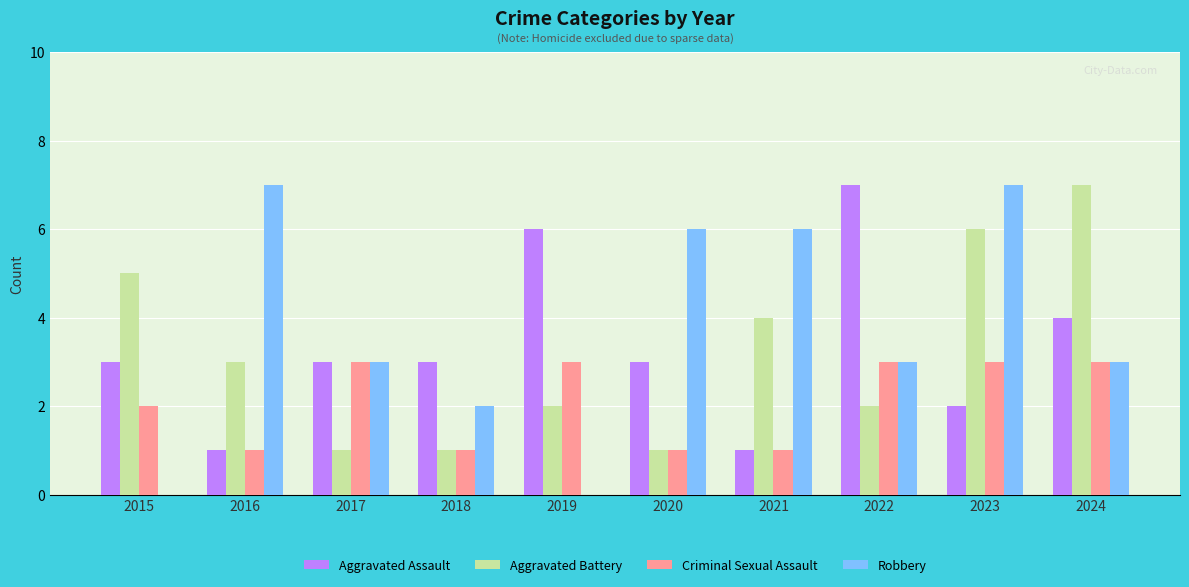

Is it true that Robbery equals 6 at 2021?

True